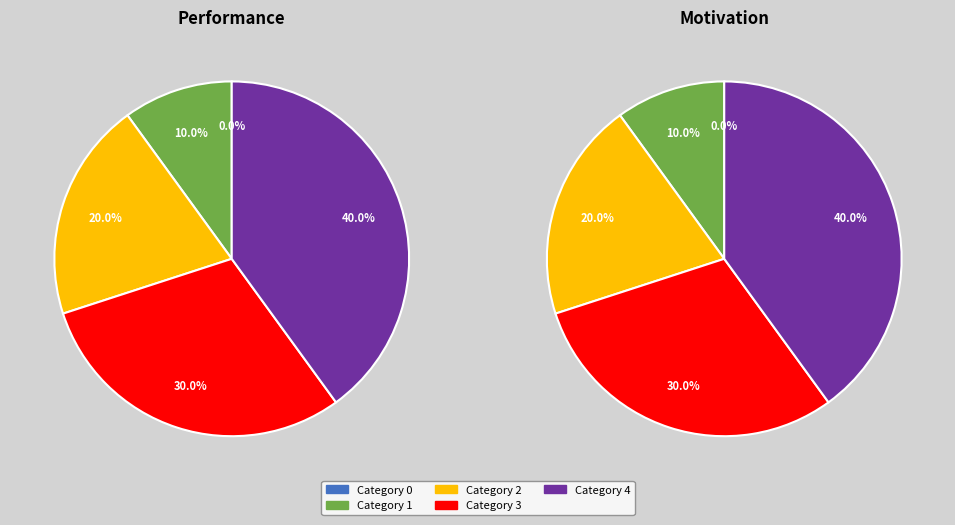

Is there any slice that represents more than half of the pie?

No